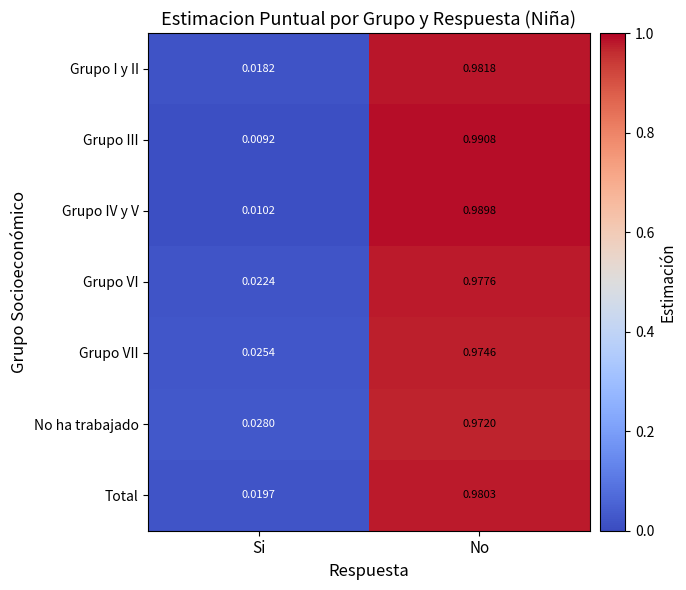

Which series has the largest range (max minus min)?

Grupo III